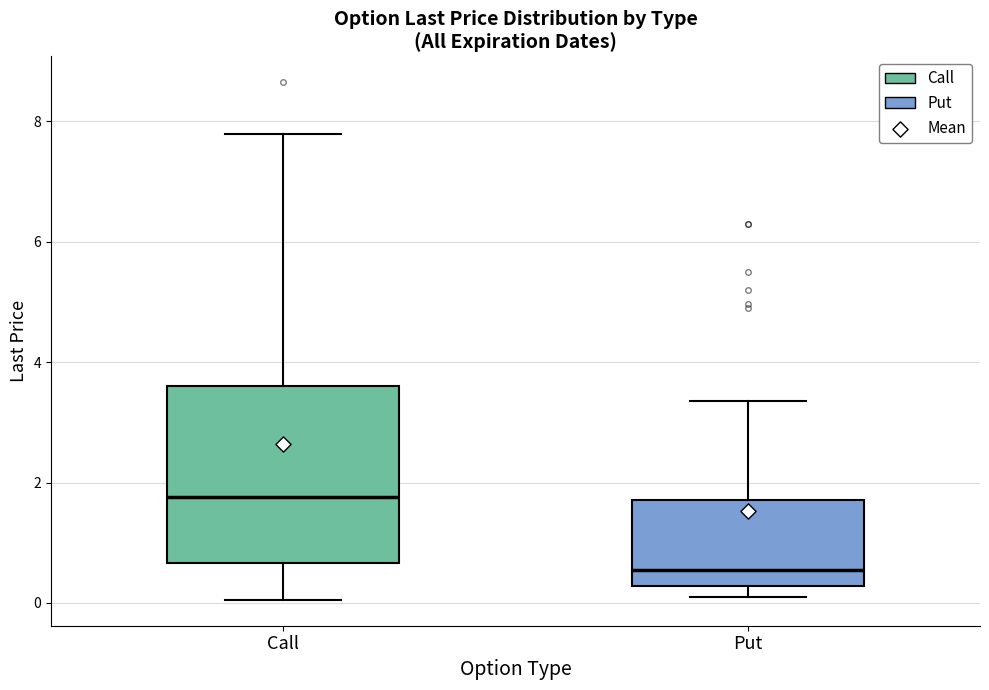

Reading left to right, transcribe this box plot: for each box, give where its median line is, the range the box spans, and where its two whiskers end, as read against the y-axis. The values are not printed on the chart, so give them approximately, as read against the axis.

Call: median 1.8, box 0.6 to 3.6, whiskers 0.0 to 7.8
Put: median 0.6, box 0.2 to 1.8, whiskers 0.2 (just below the box's lower edge) to 3.4